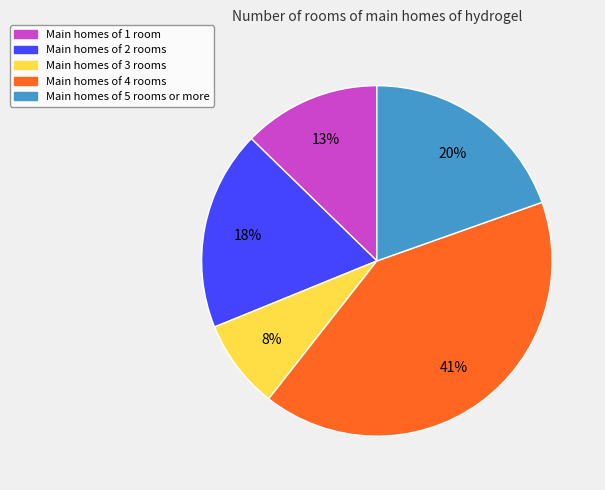

Rank the categories by value from highest to lowest.

Main homes of 4 rooms, Main homes of 5 rooms or more, Main homes of 2 rooms, Main homes of 1 room, Main homes of 3 rooms